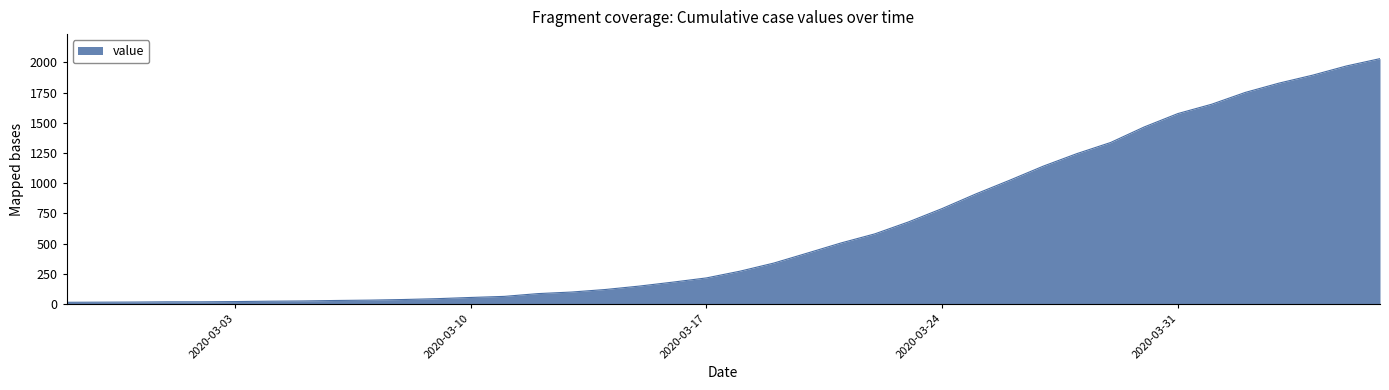

What is the difference between the maximum and minimum values?

2019